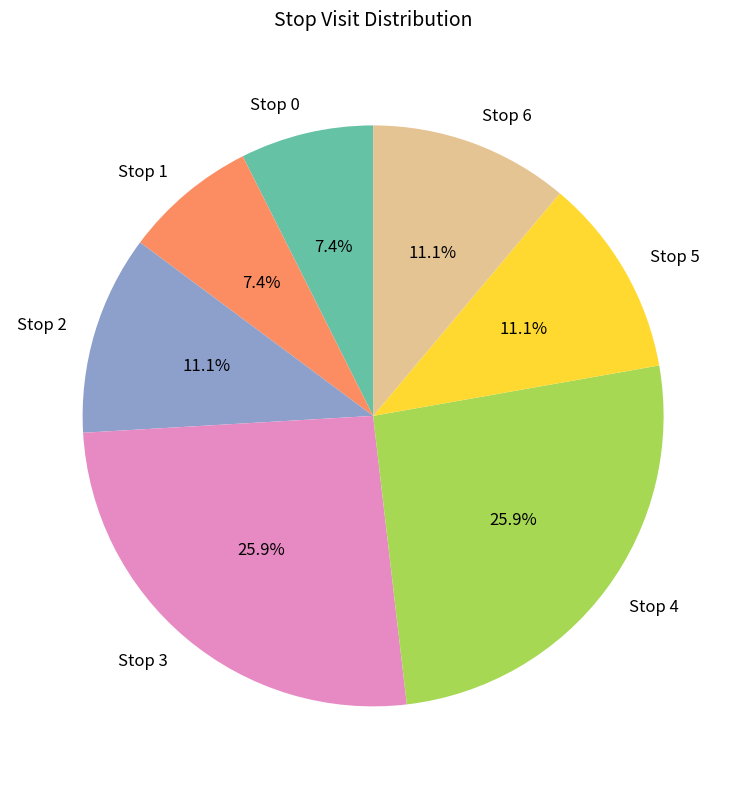

To the nearest percent, what is the difference between the largest and smallest slice percentages?

19%